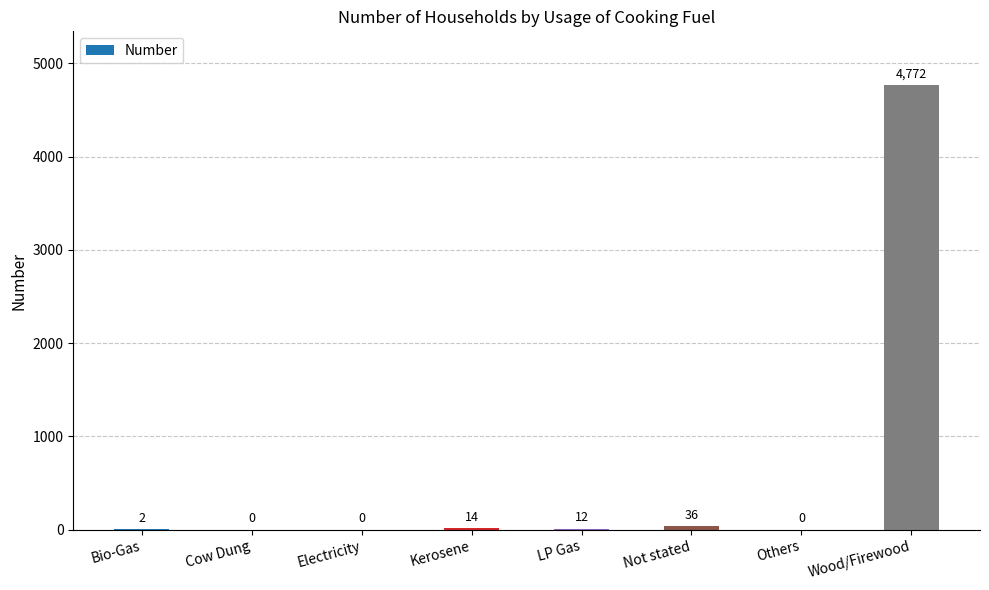

Where does the data first go above 12?

Kerosene